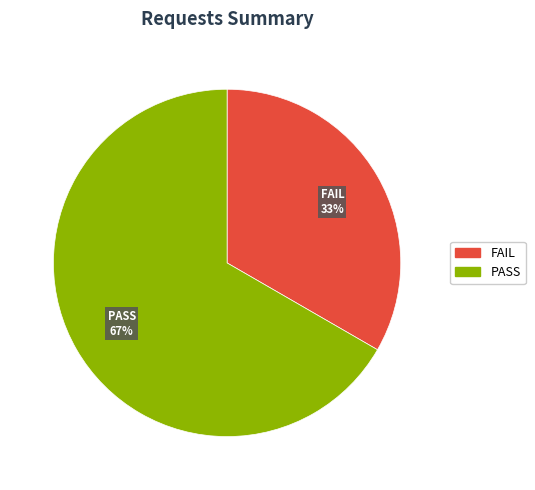

To the nearest percent, what is the average slice percentage?

50%